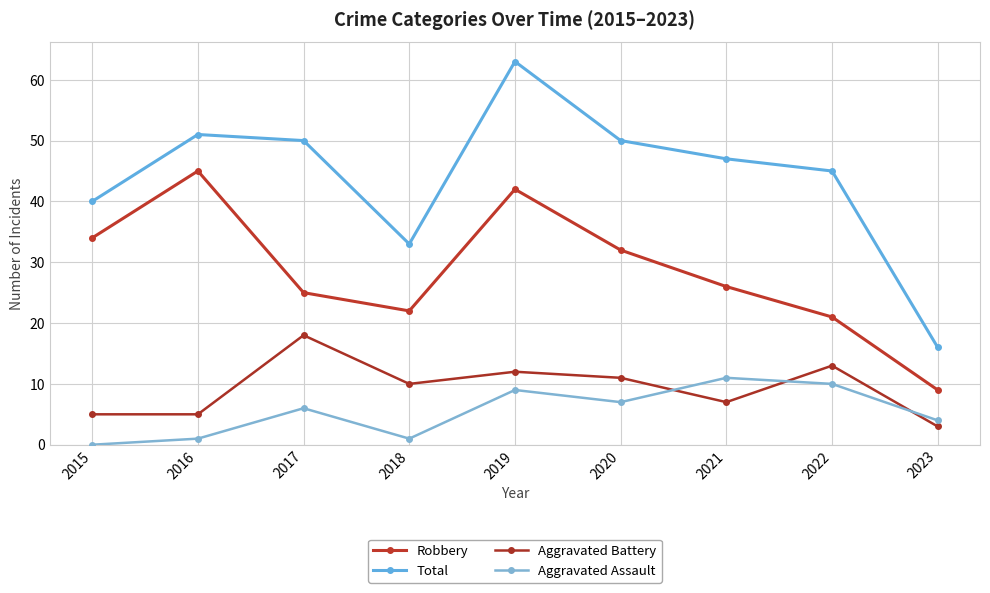

Rank the series at 2018 from highest to lowest value.

Total, Robbery, Aggravated Battery, Aggravated Assault